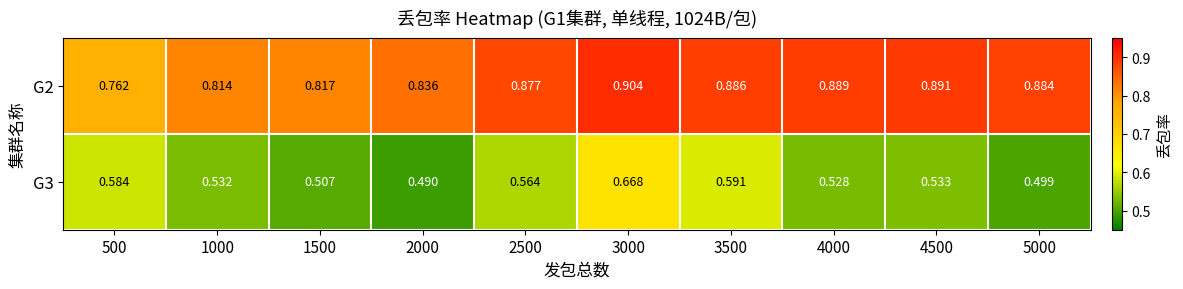

Which label corresponds to the smallest value in the chart?

2000